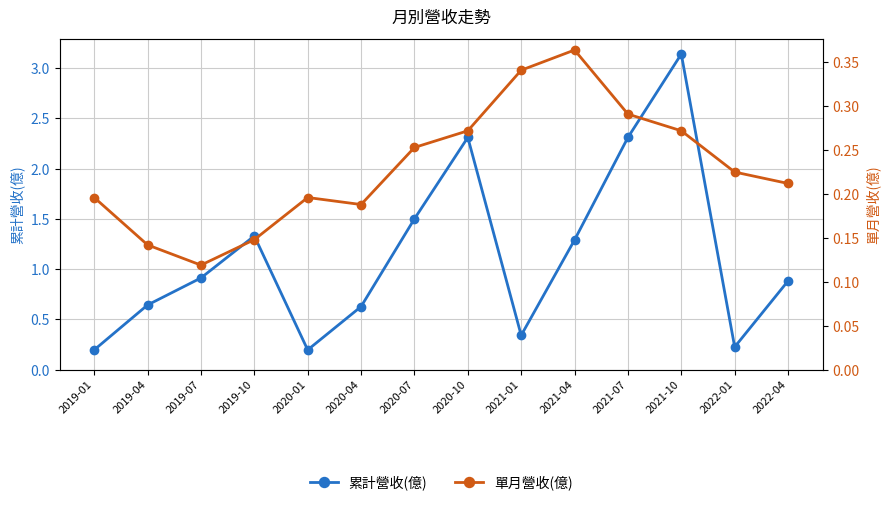

What is the label of the 11th point from the left?

2021-07